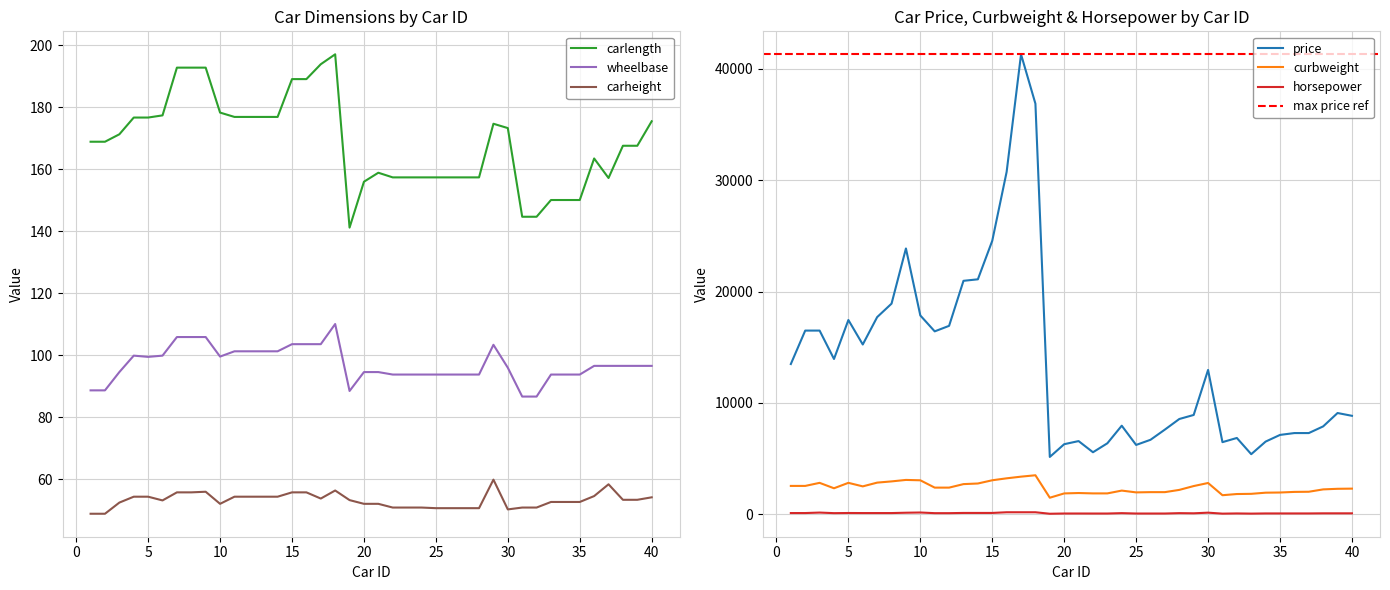

The value of wheelbase at 5 is 41.3. True or false?

False